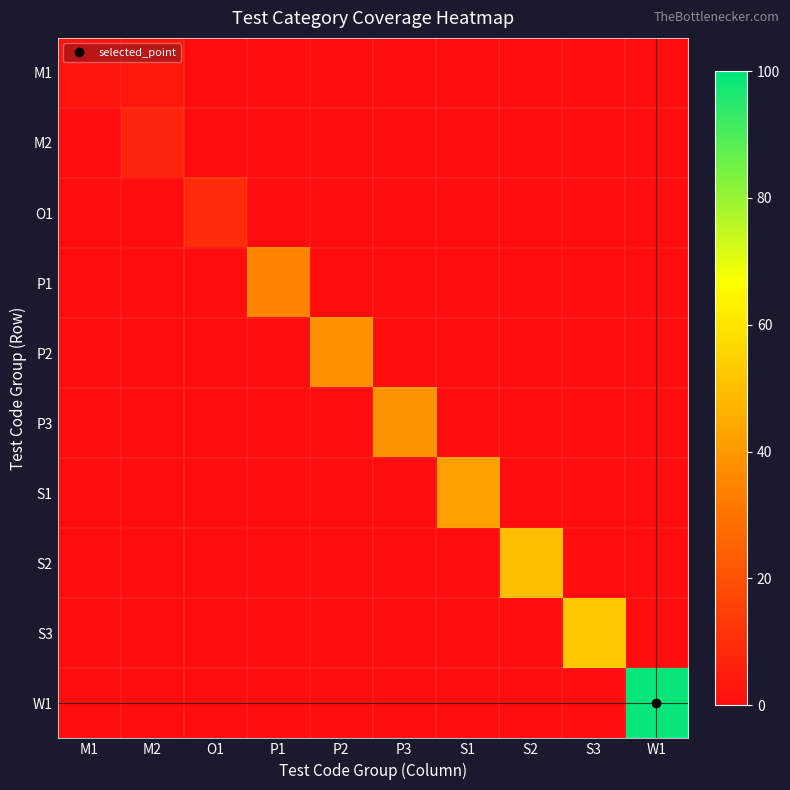

Rank the series at P2 from lowest to highest value.

M1, M2, O1, P1, P3, S1, S2, S3, W1, P2